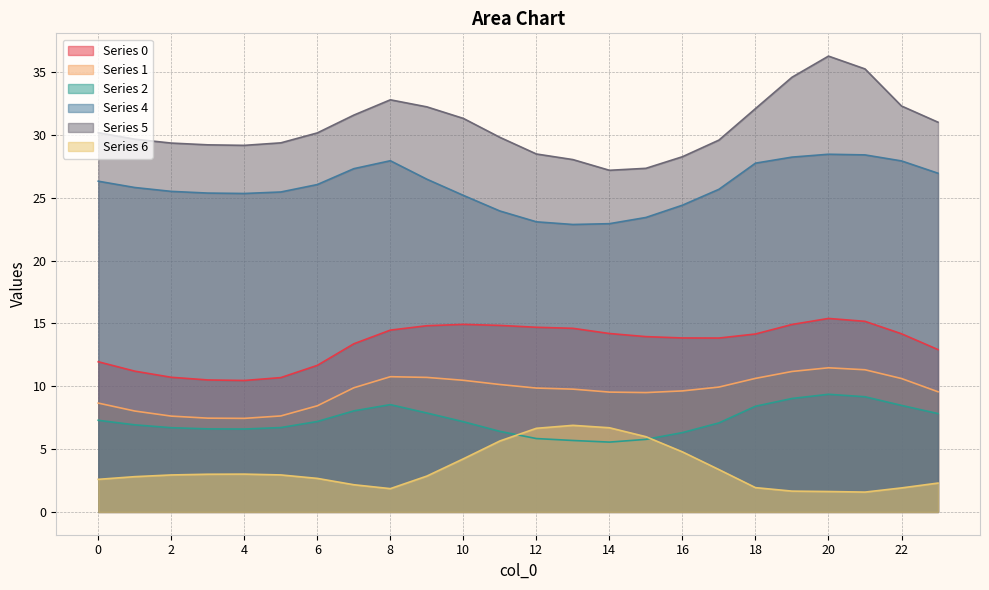

Which category has the highest value in the 4 series?

20